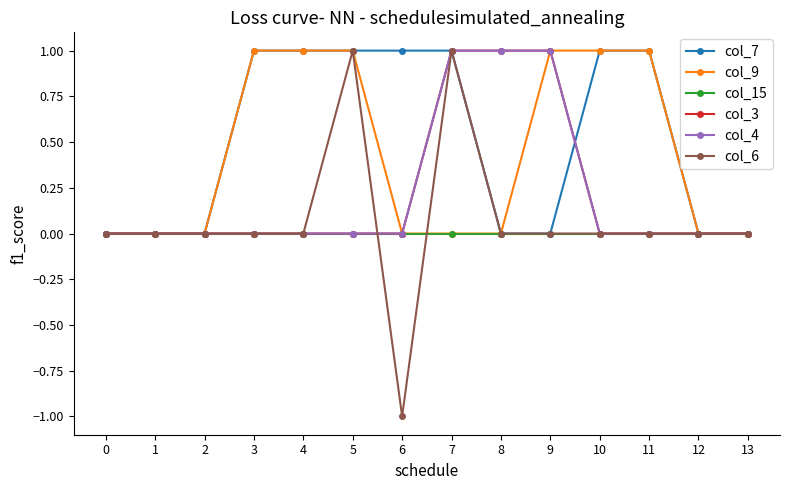

Is this an area chart (filled region under the line)?

No